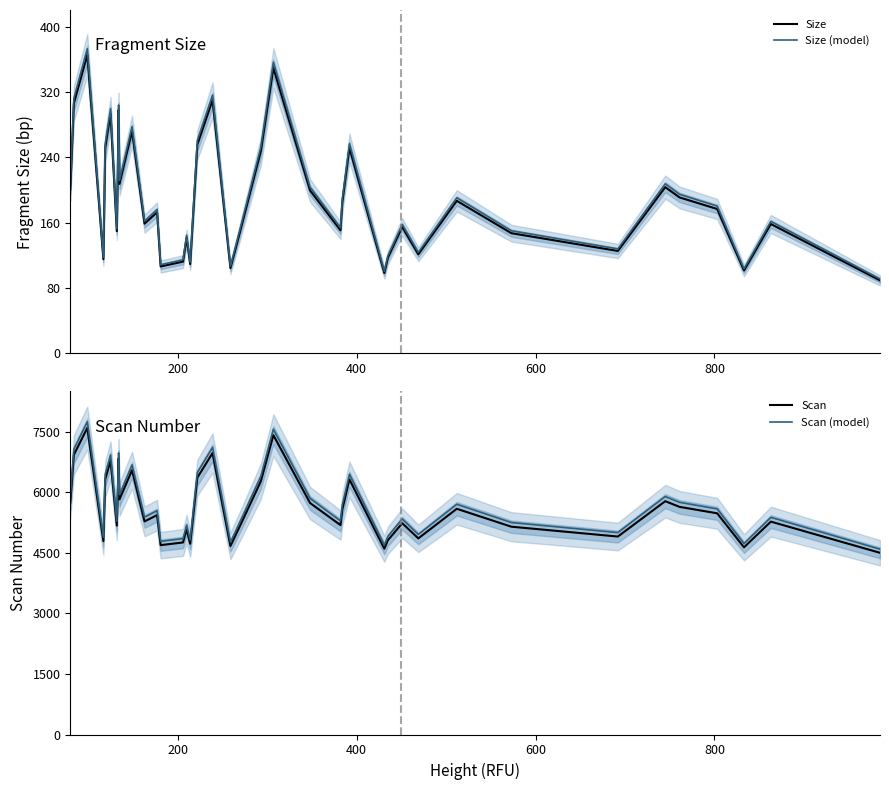

The value of Size at 400 is 492.9. True or false?

False